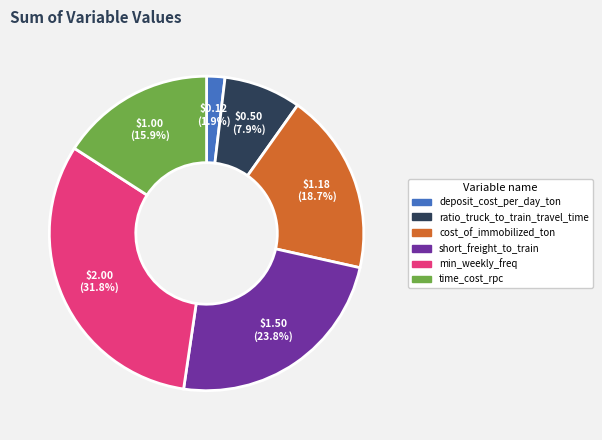

To the nearest percent, what is the average slice percentage?

17%